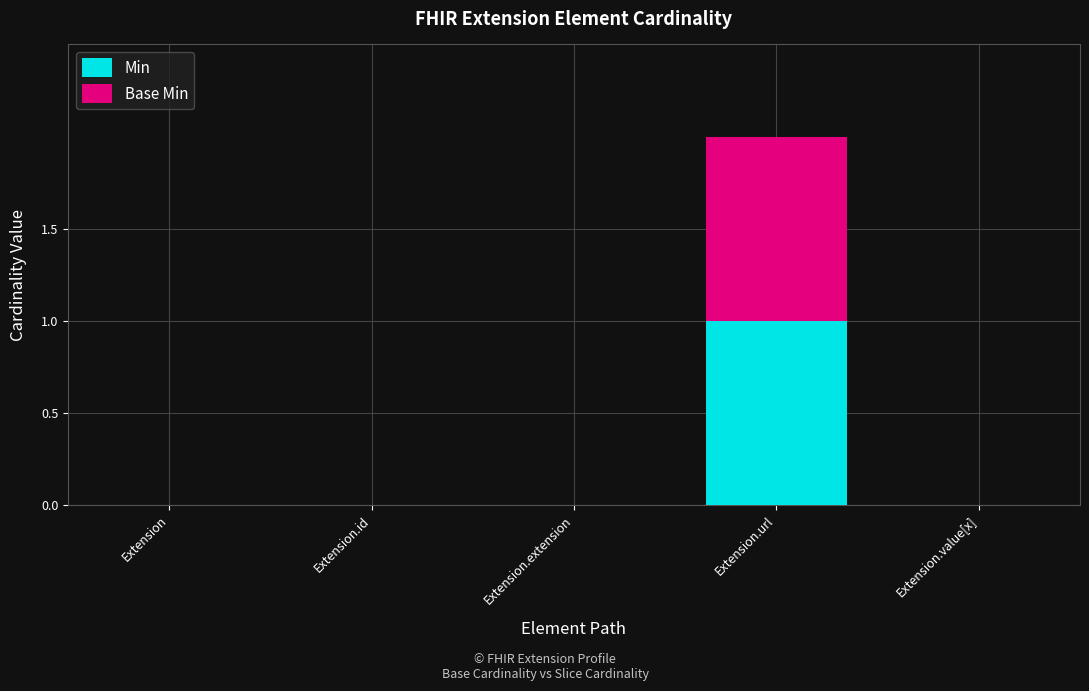

The Min series shows 0 at Extension.extension. True or false?

True